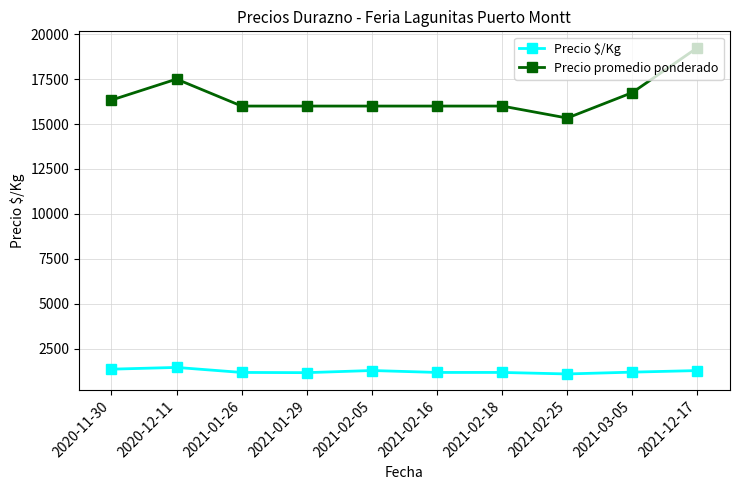

True or false: Precio promedio ponderado and Precio $/Kg cross at least once.

False